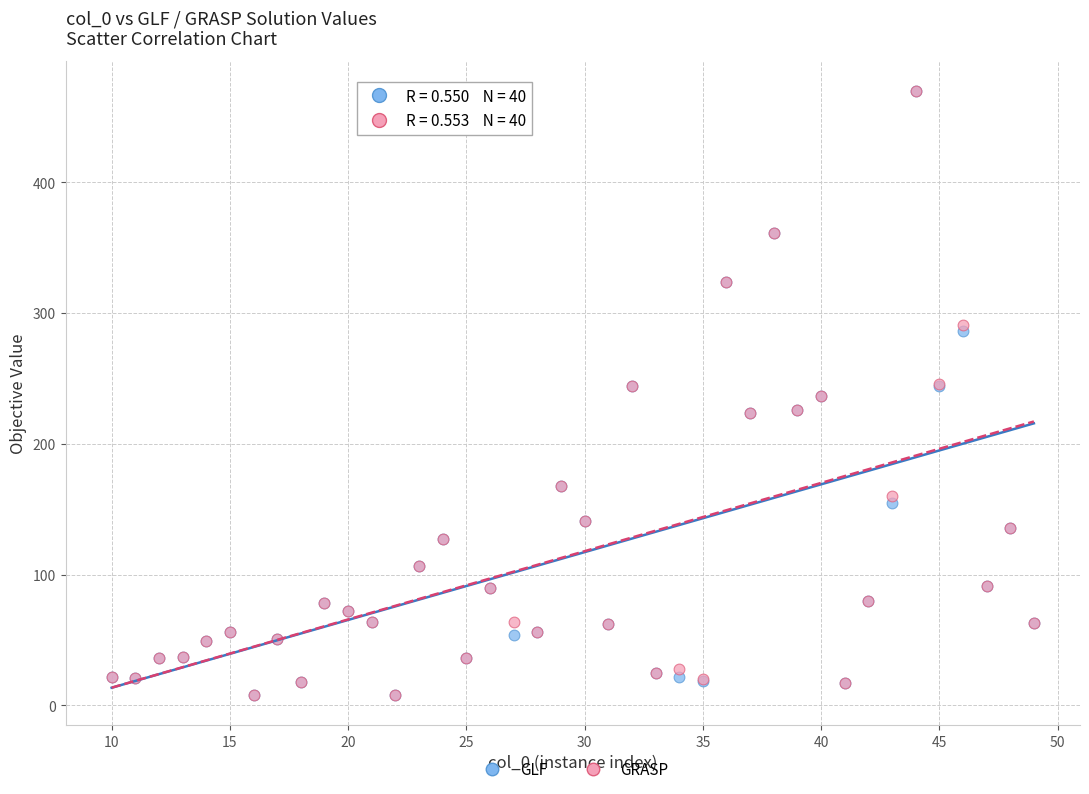

What are all the series names shown in the legend?

GLF, GRASP